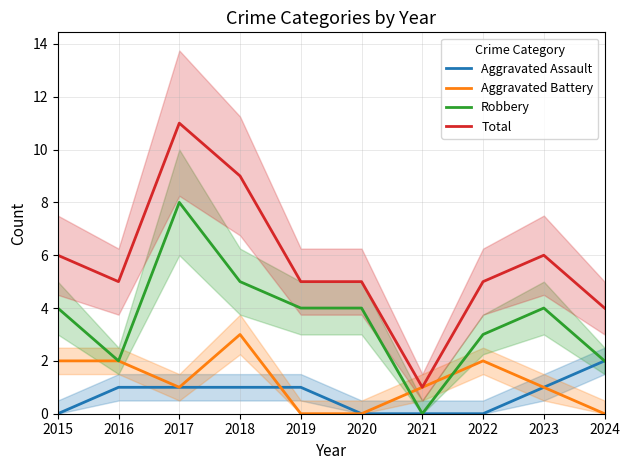

What is the difference between the maximum and minimum values in the Aggravated Battery series?

3